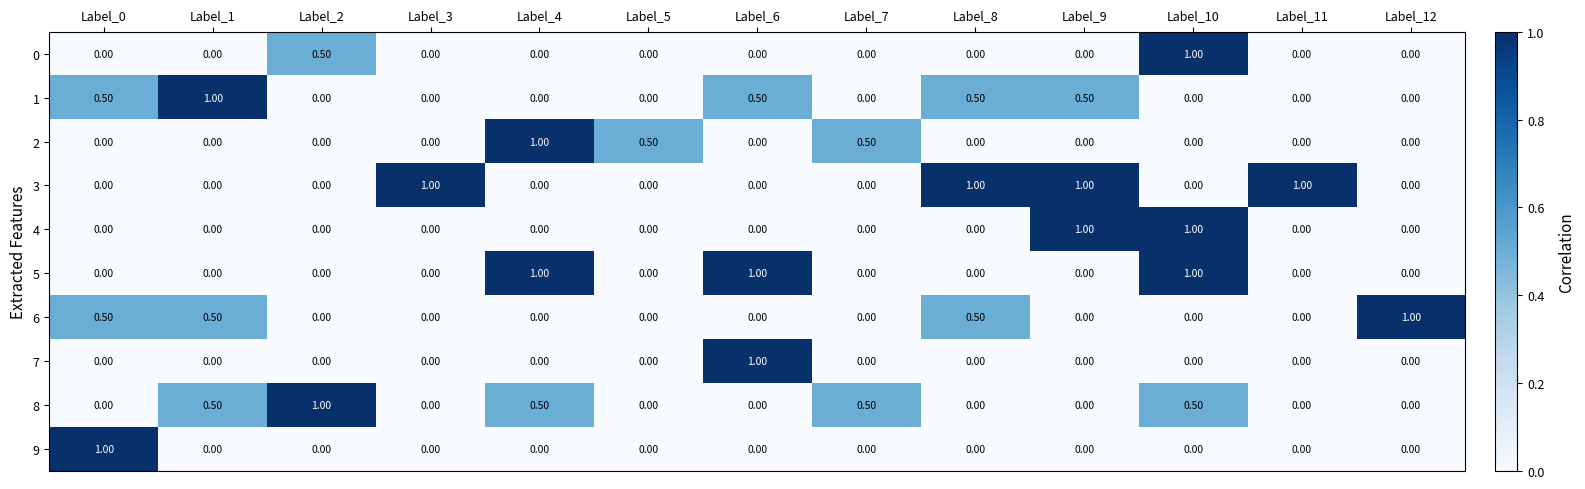

Which series has the largest total across all categories?

3